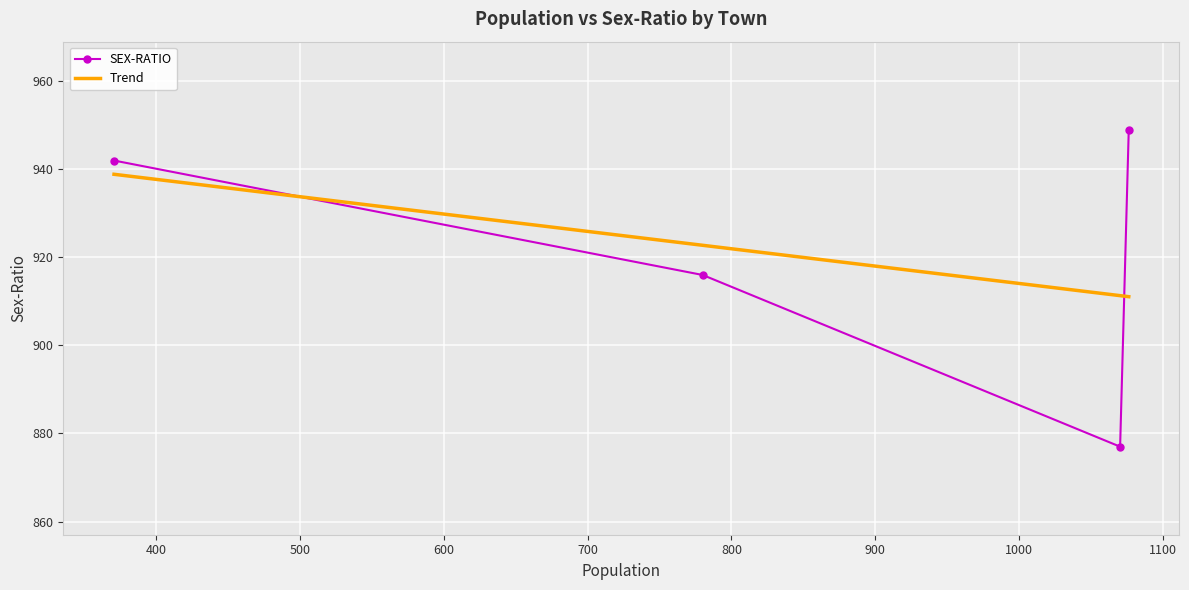

What is the greatest value displayed?

949